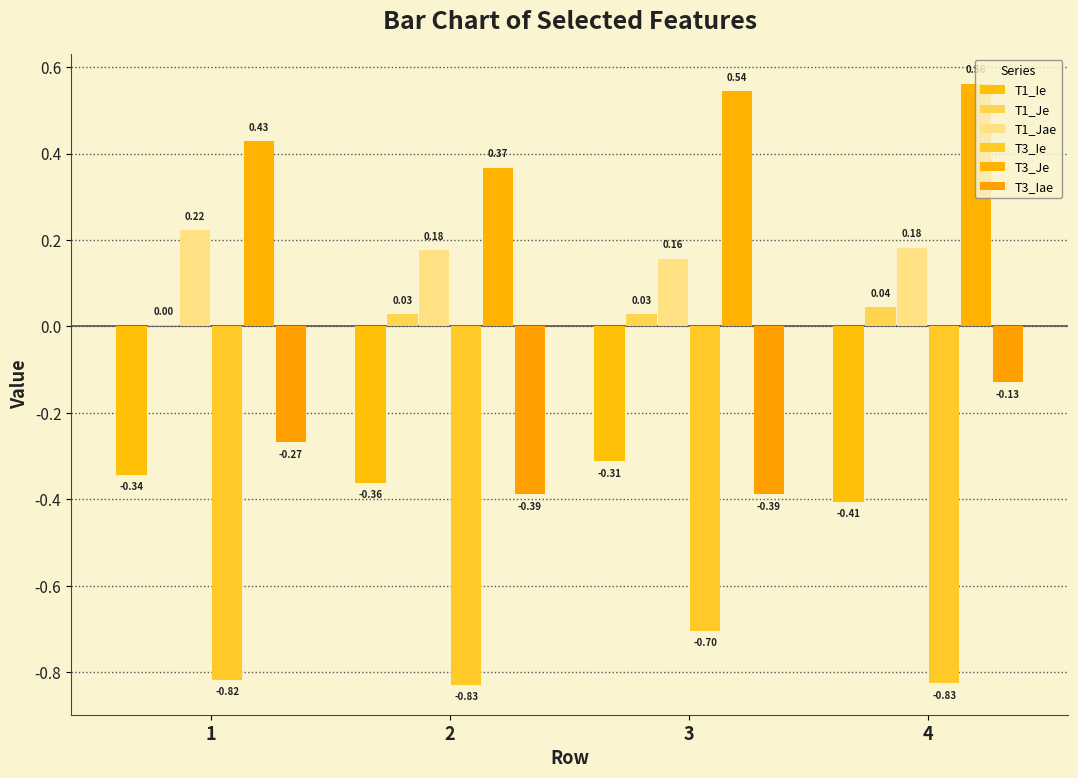

Between 1 and 3, which is larger?

3